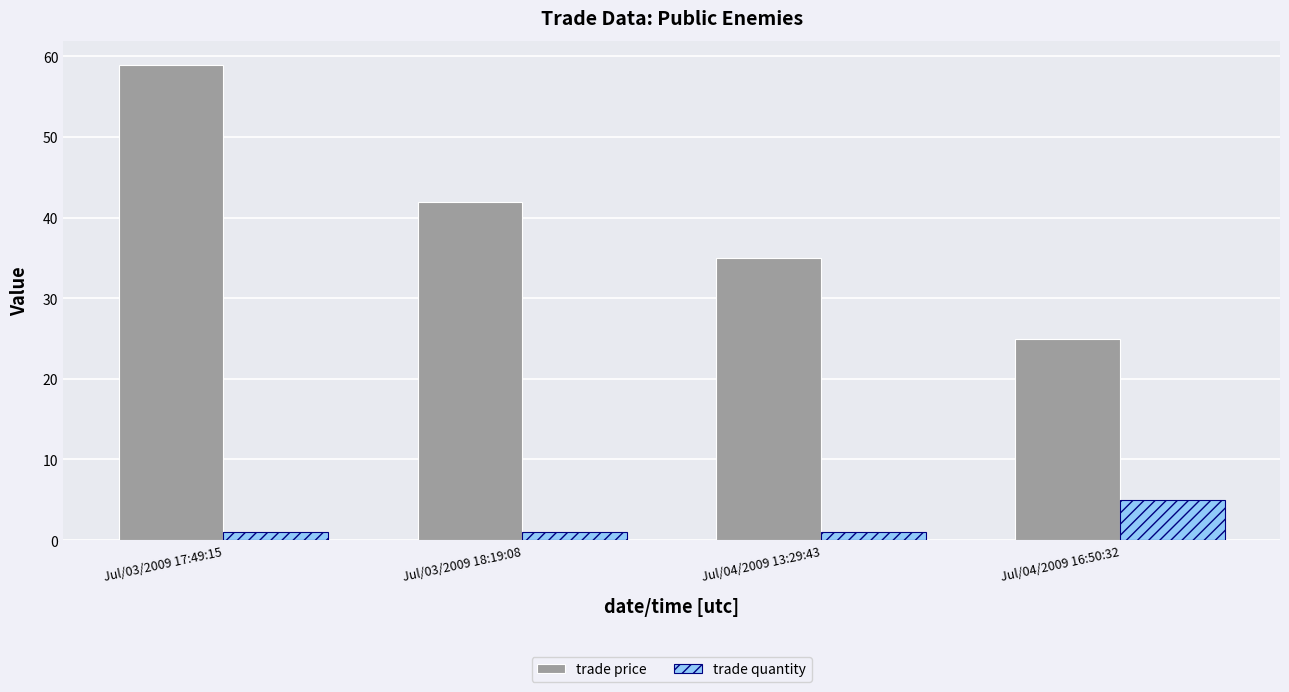

Which category has the highest value in the trade price series?

Jul/03/2009 17:49:15